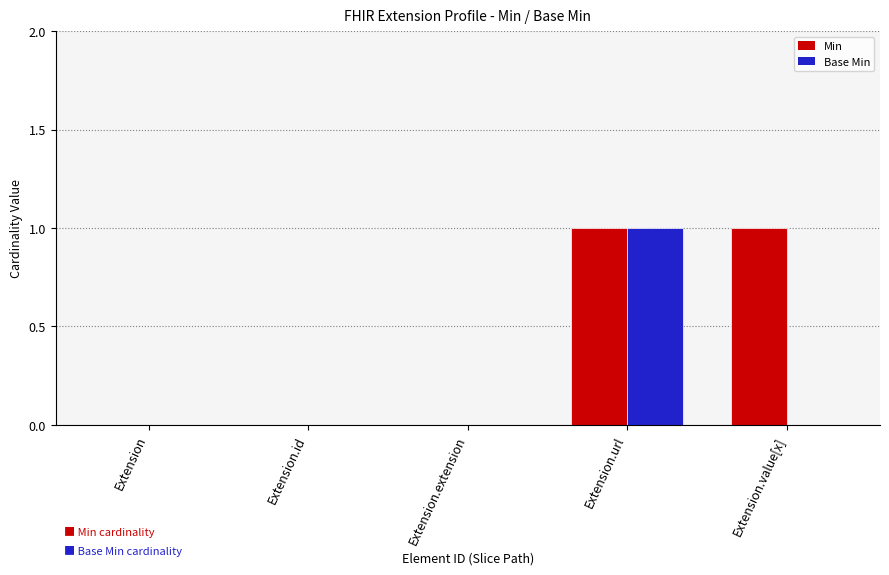

Between Extension.url and Extension.value[x], which series saw the biggest shift?

Base Min